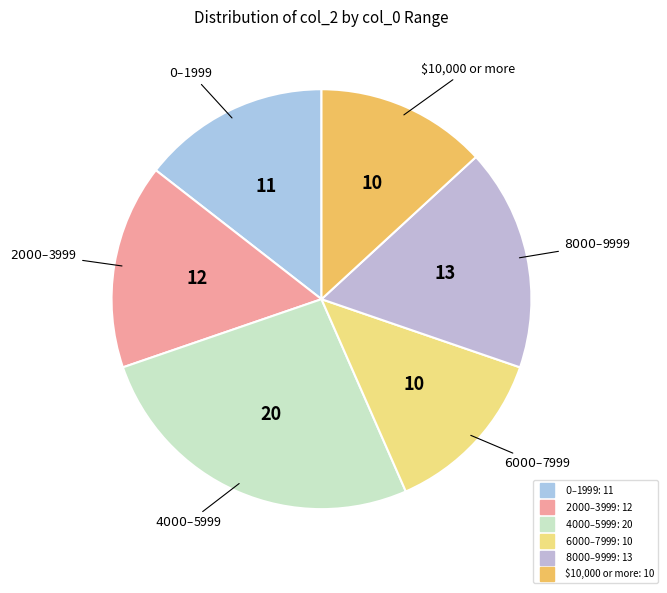

Count the number of slices in the pie.

6